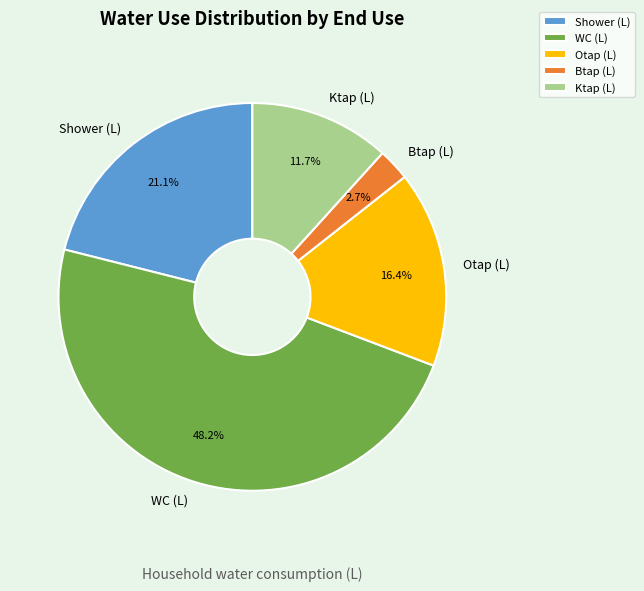

How many segments does this pie chart have?

5